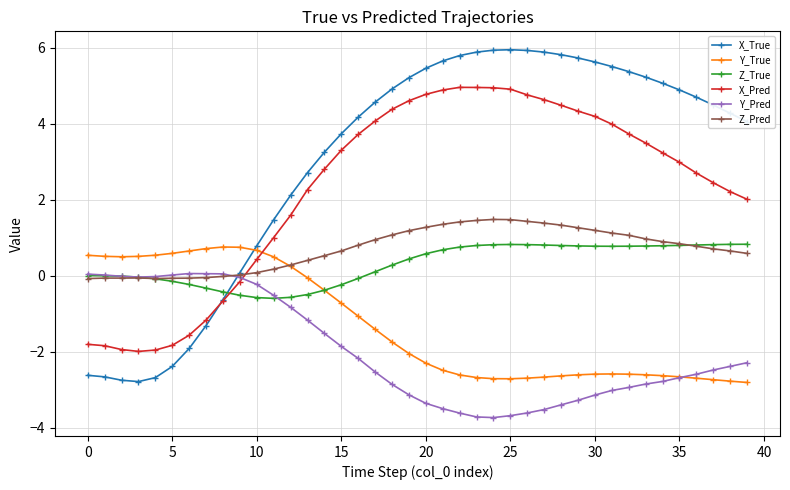

How many times do X_True and Z_True cross each other?

1